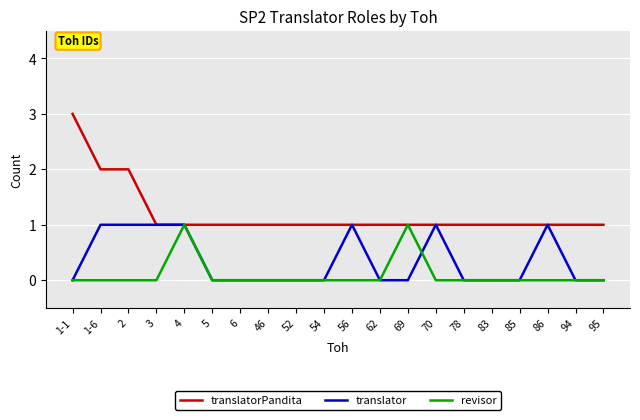

Is the value of translatorPandita at 85 greater than the value of translator at 46?

Yes